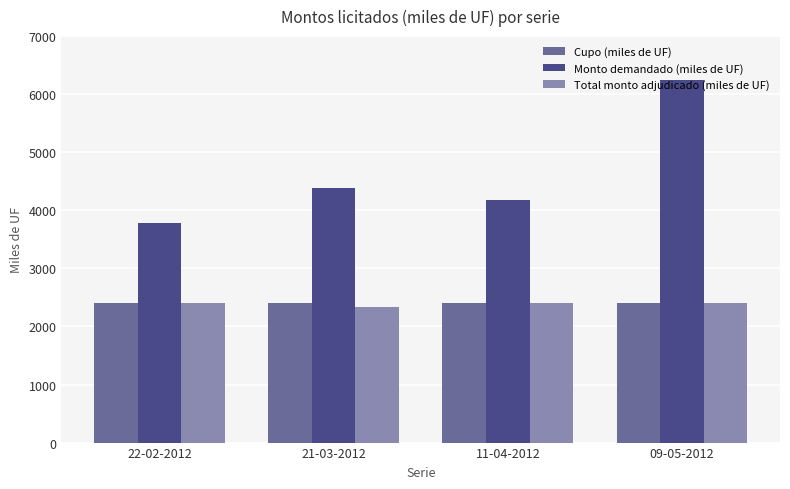

Reading right to left, what are all the values shown in this chart?

Cupo (miles de UF): 2400	2400	2400	2400
Monto demandado (miles de UF): 6240	4180	4390	3780
Total monto adjudicado (miles de UF): 2400	2400	2340	2400